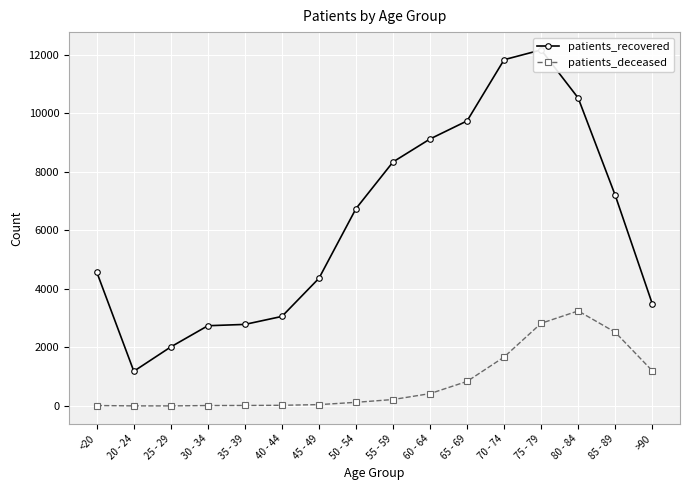

How many data points in patients_recovered are less than 6743?

8